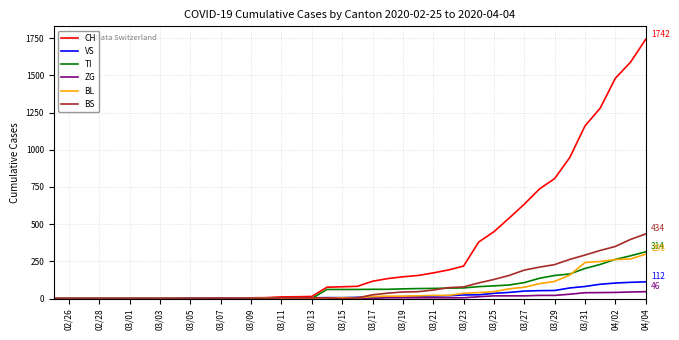

What is the greatest value displayed?

1742